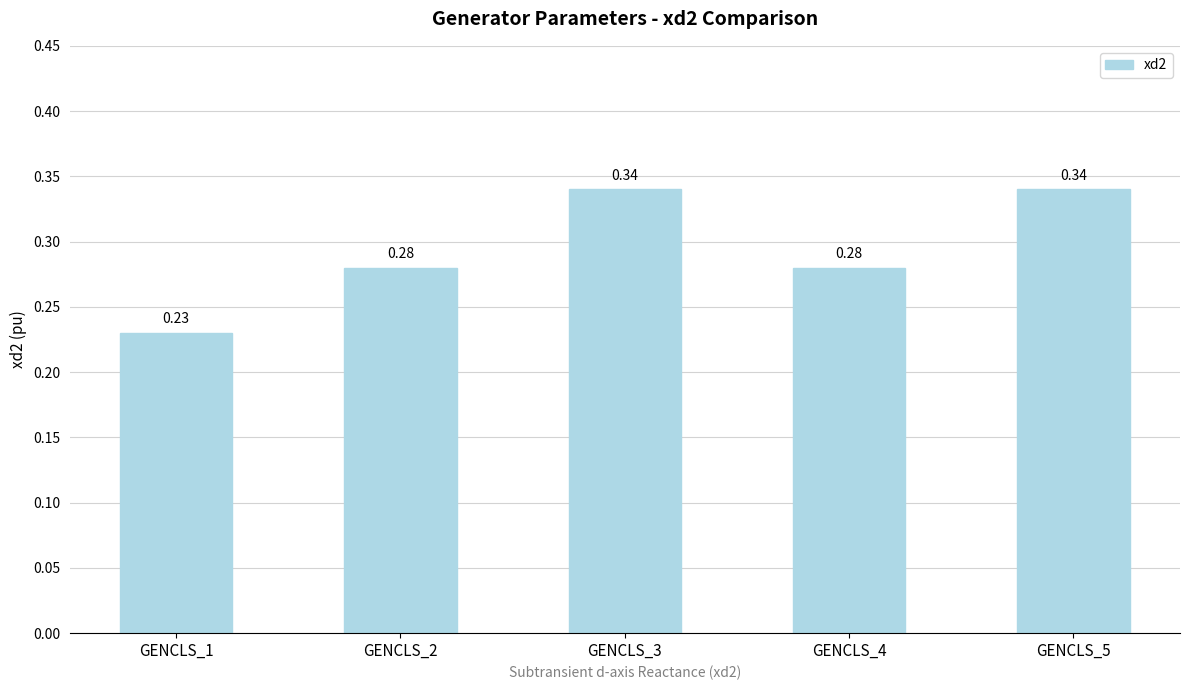

How many categories are shown in the chart?

5